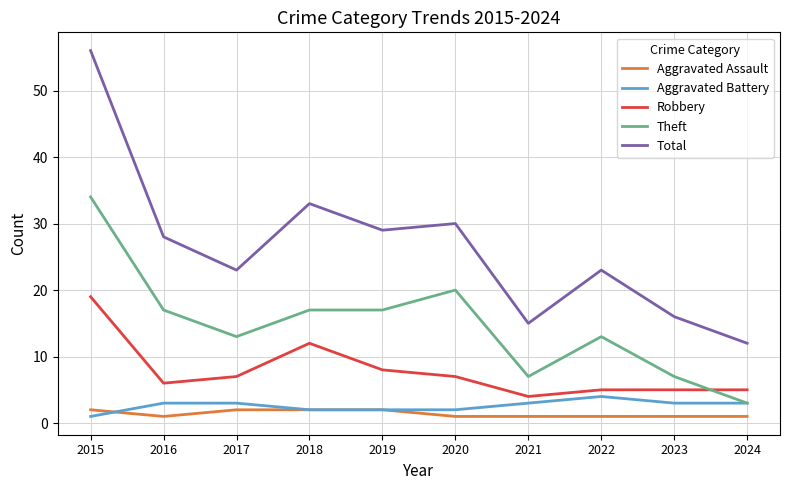

What is the total value across all series at 2017?

48